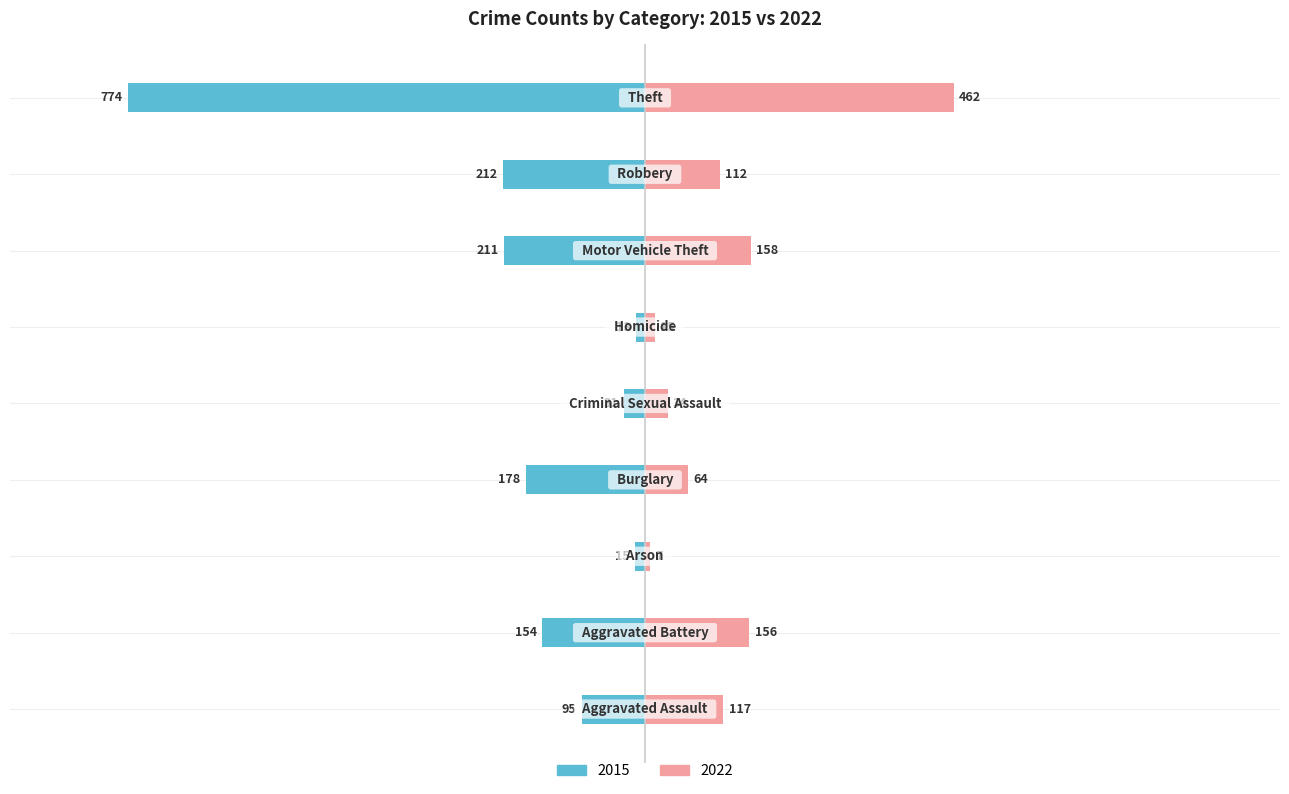

What is the difference between the second highest and second lowest values in the 2015 series?

197